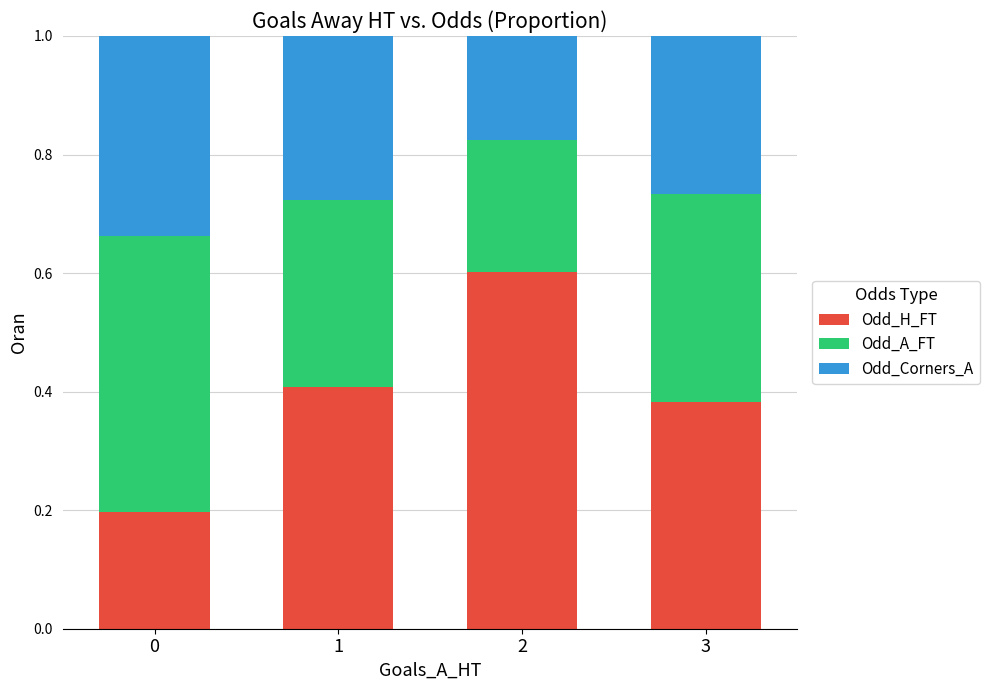

What is the sum of the Odd_H_FT values at 3 and 2?

1.0